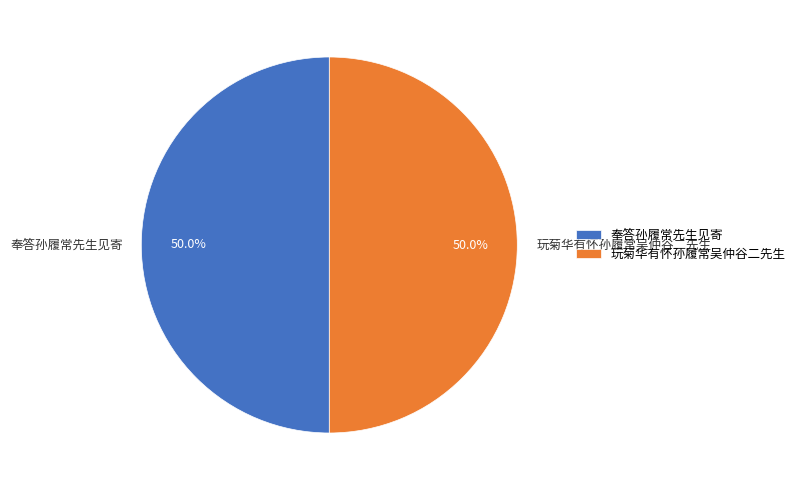

Is it true that 玩菊华有怀孙履常吴仲谷二先生 is 50% of the pie?

True